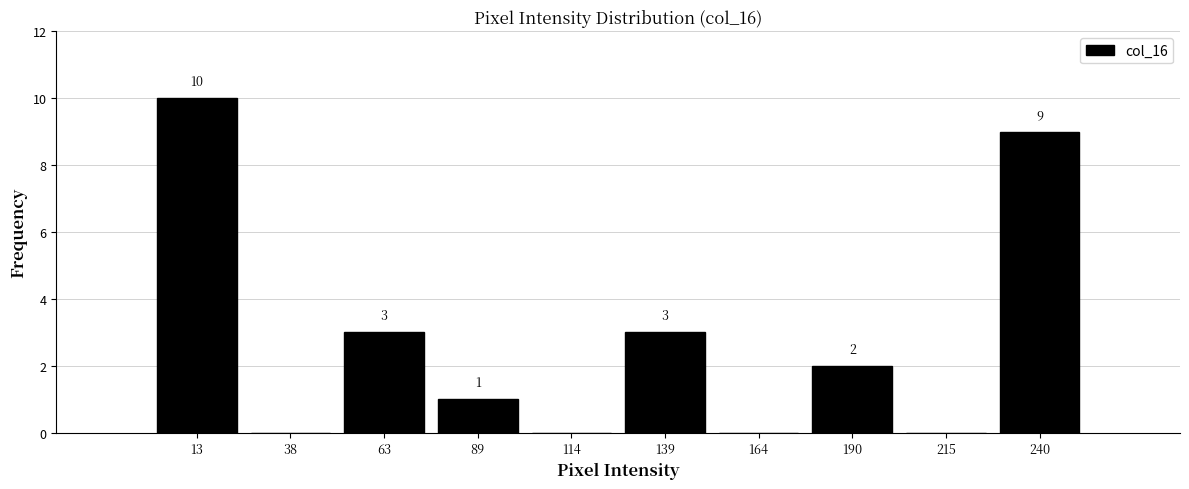

Over which range of the x-axis is the bar tallest?

0 to 25